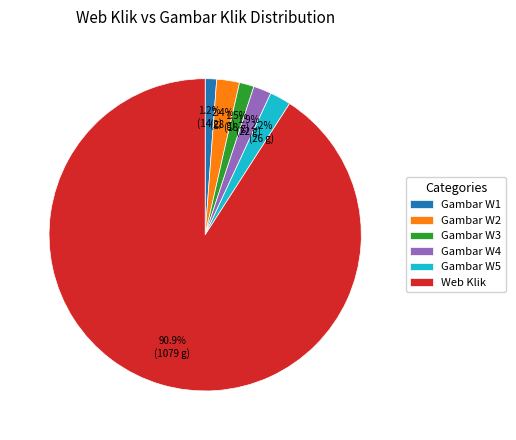

Which category has the biggest portion of the pie?

Web Klik